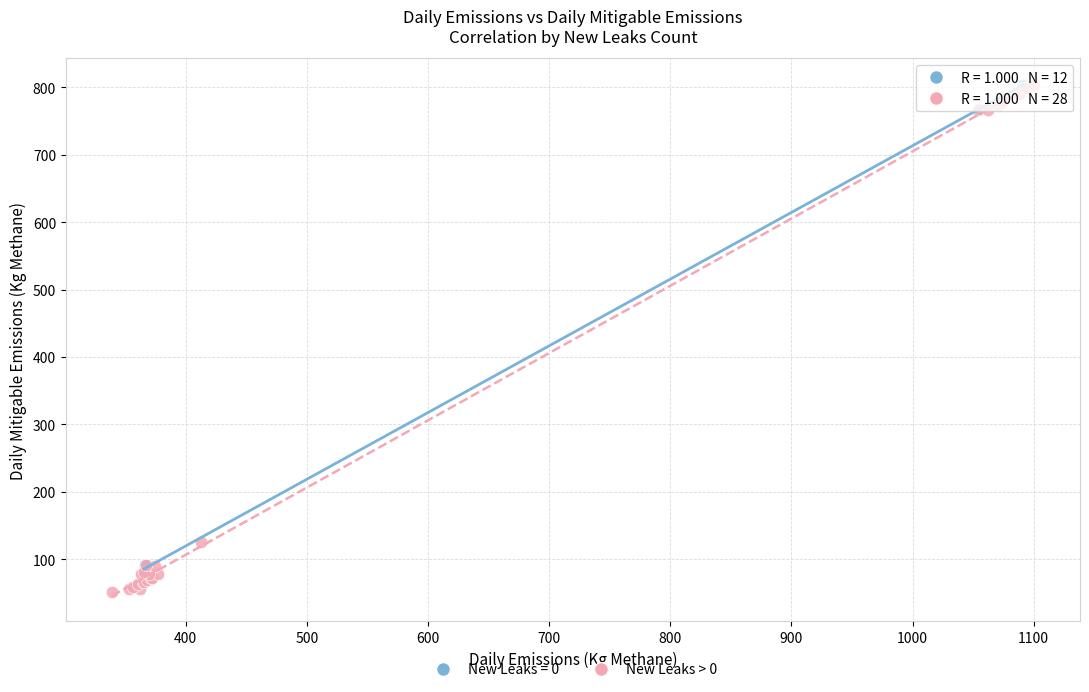

Which series has the largest Y range (max minus min)?

New Leaks > 0